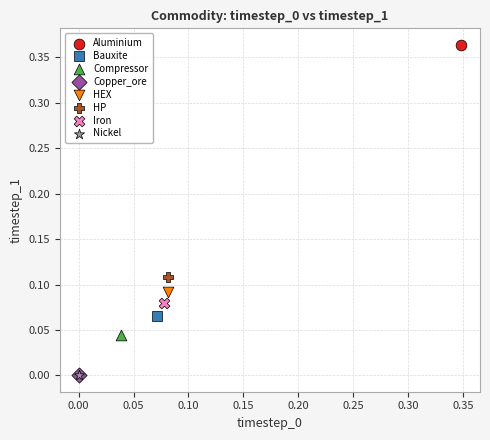

Which series reaches the maximum Y coordinate?

Aluminium